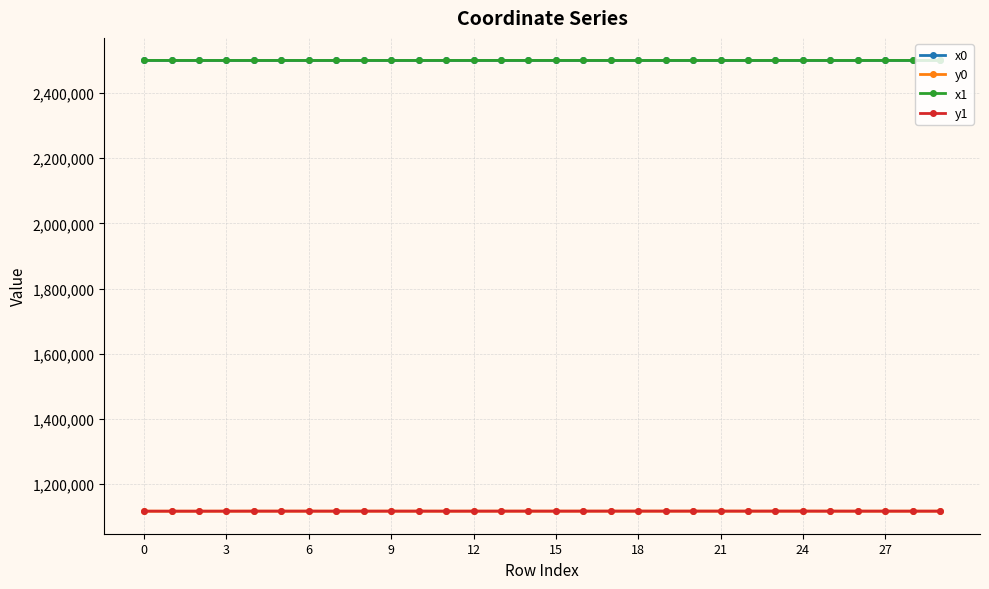

What is the average value of the x0 series?

2500059.6